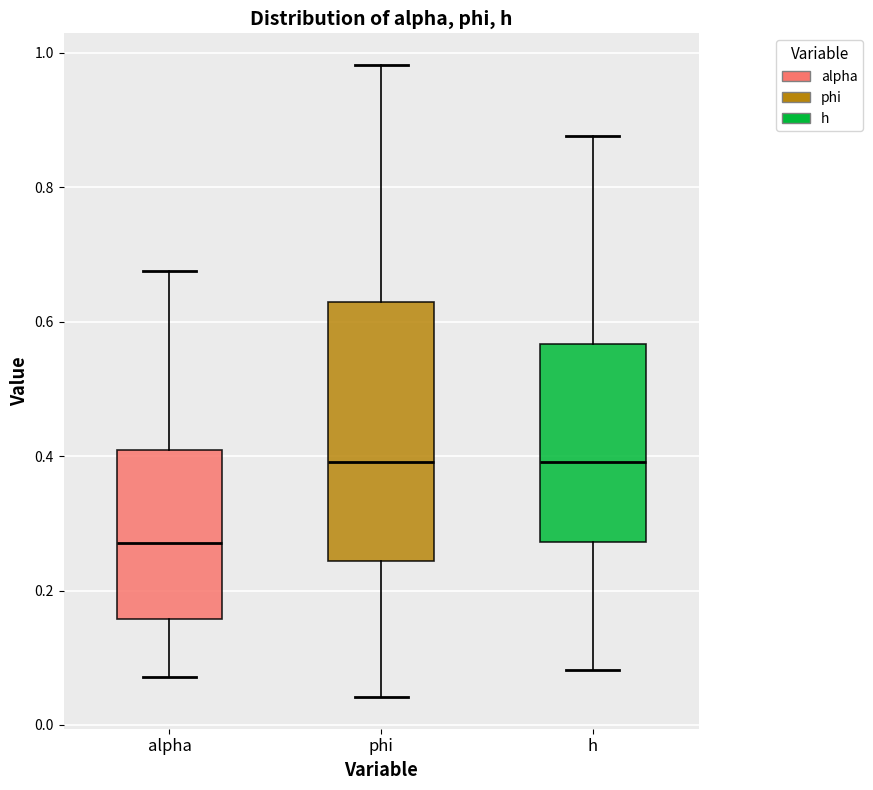

Reading left to right, read every box against the y-axis: the position of its median line, the range the box covers, and the ends of its whiskers. The values are not printed on the chart, so give them approximately, as read against the axis.

alpha: median 0.28, box 0.16 to 0.40, whiskers 0.08 to 0.68
phi: median 0.40, box 0.24 to 0.62, whiskers 0.04 to 0.98
h: median 0.40, box 0.28 to 0.56, whiskers 0.08 to 0.88